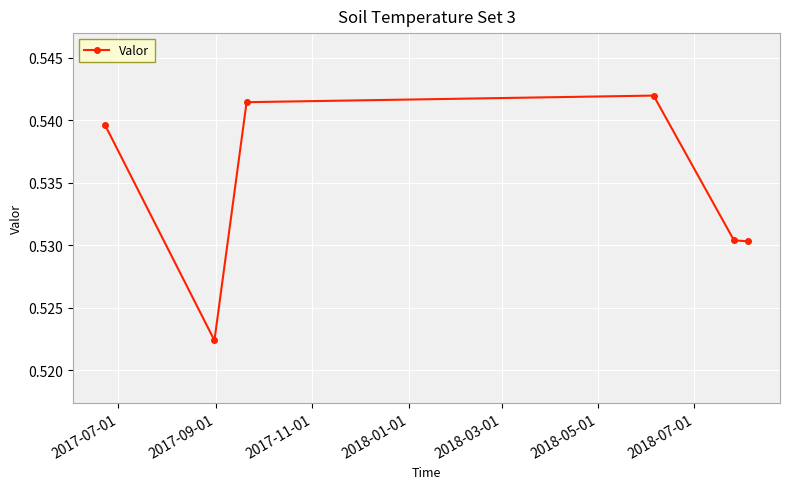

What is the sum of all values?

3.2